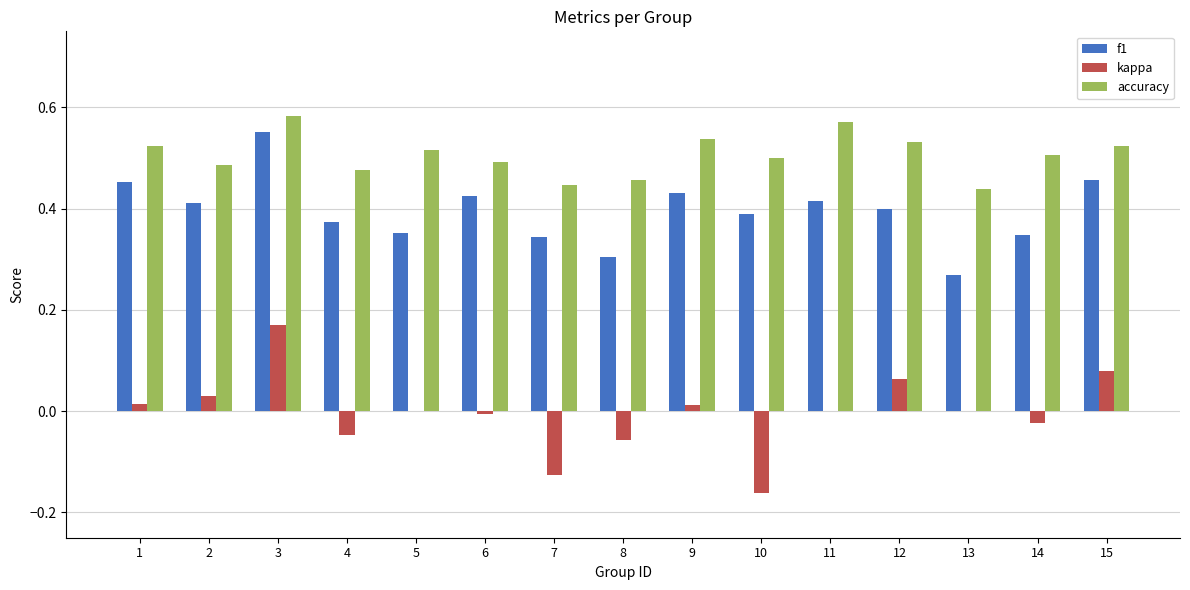

Are the bars grouped side by side (vs. stacked)?

Yes